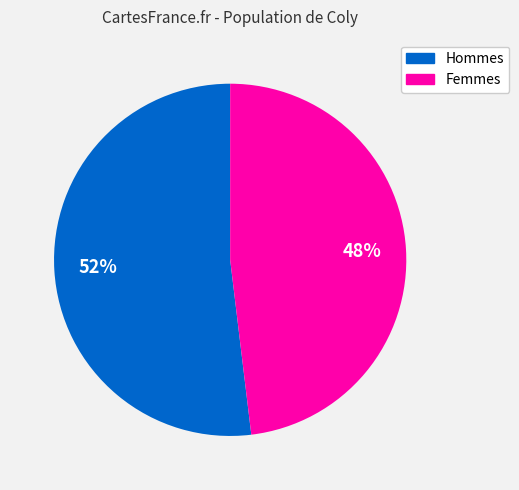

Is it true that Hommes is 52% of the pie?

True